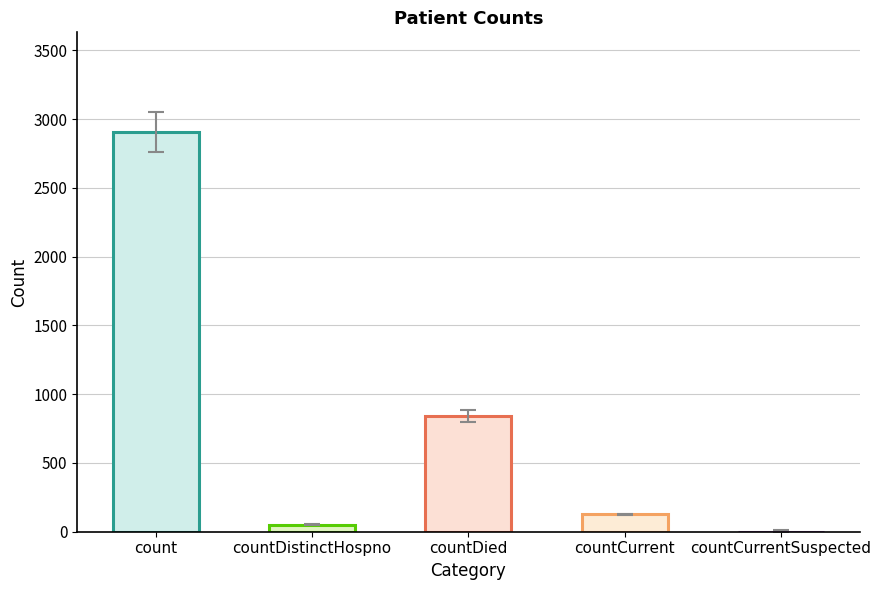

What is the change in value from count to countCurrent?

-2779